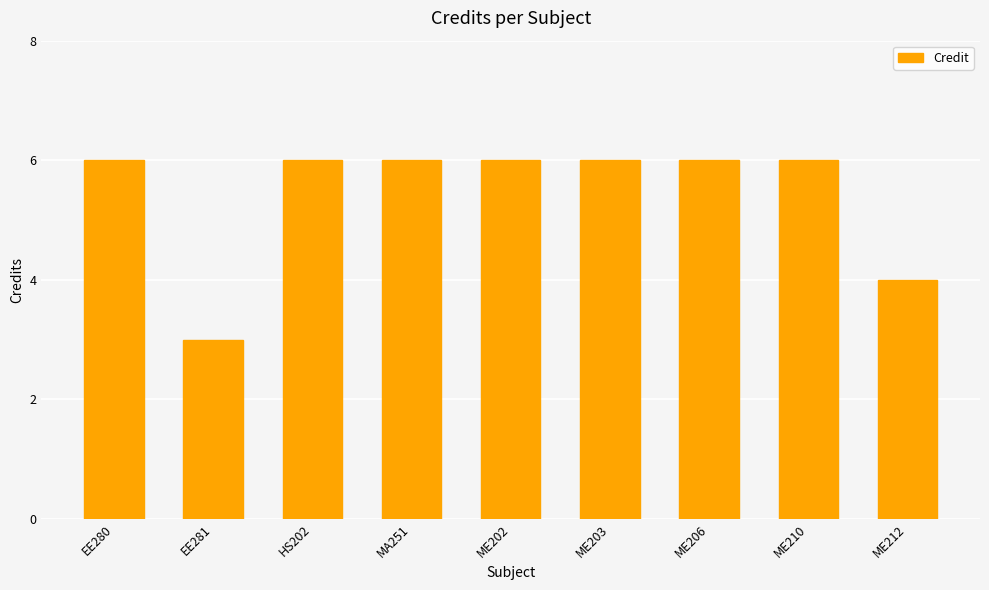

At which label is the value closest to 4?

ME212